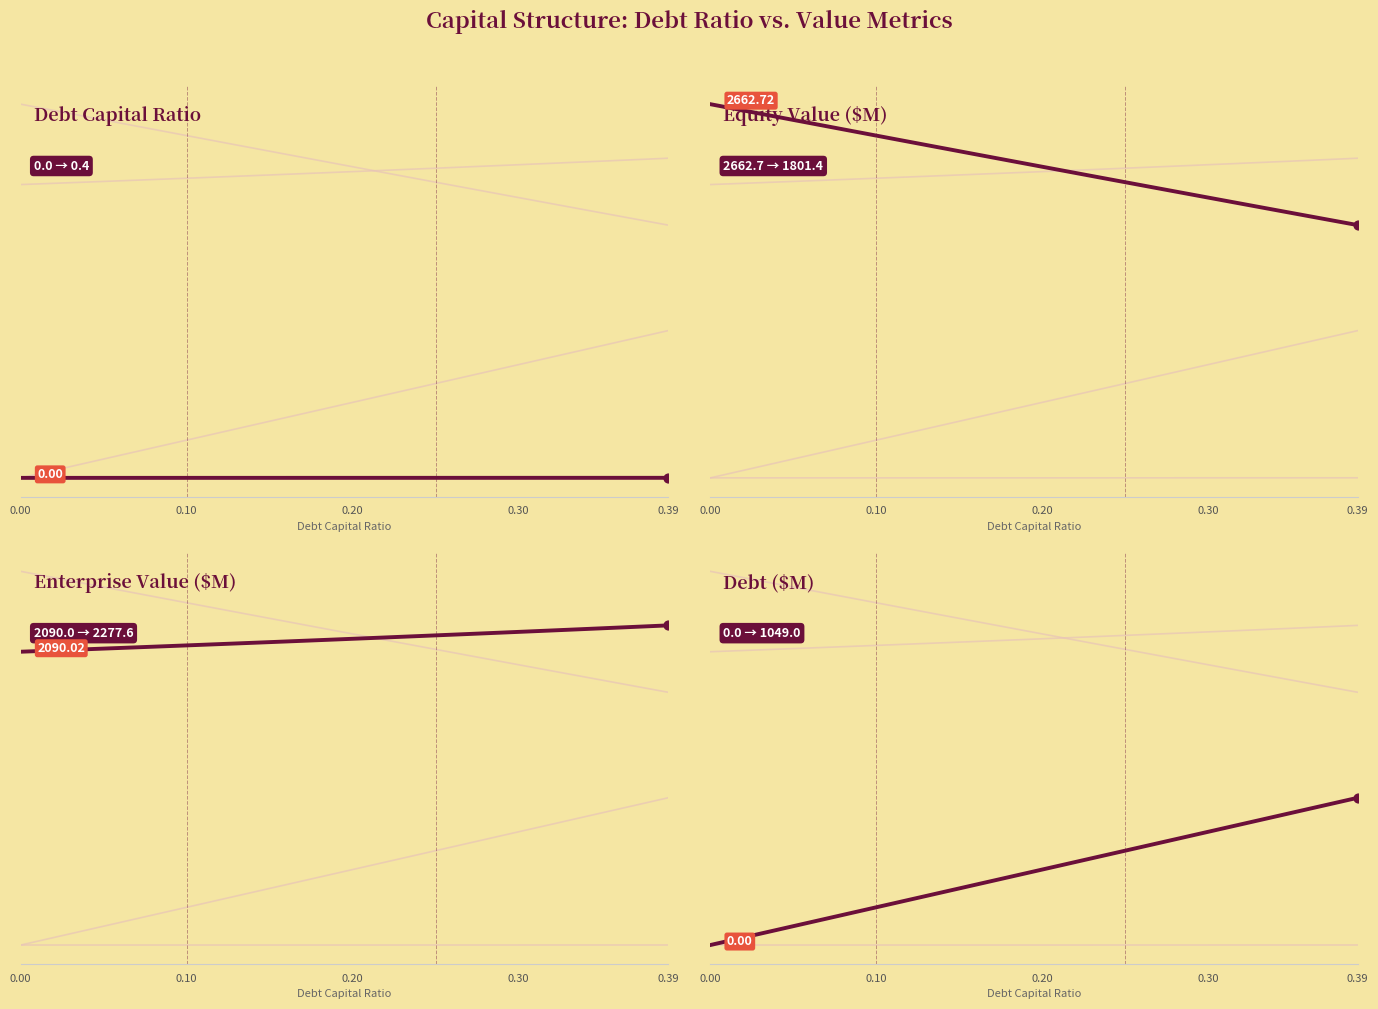

Which series has the widest spread of Y values?

Debt ($M)